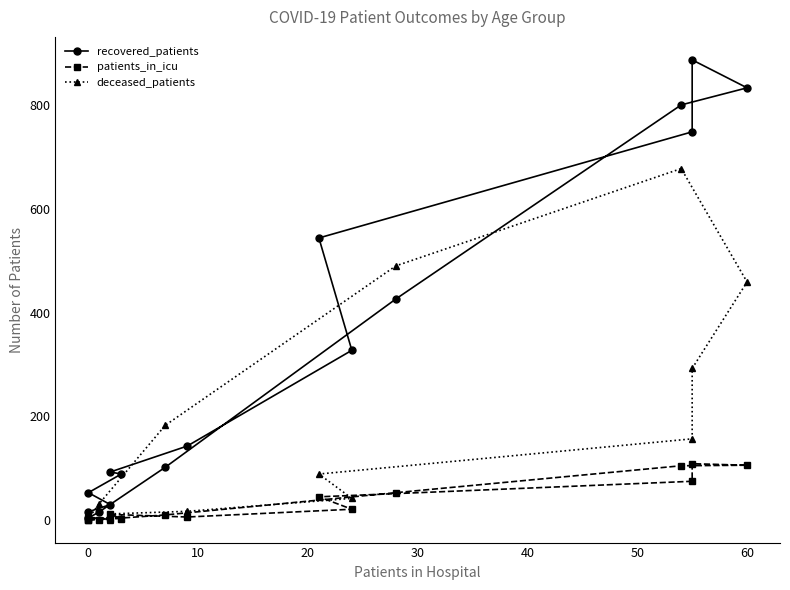

How many data points does each series have?

16